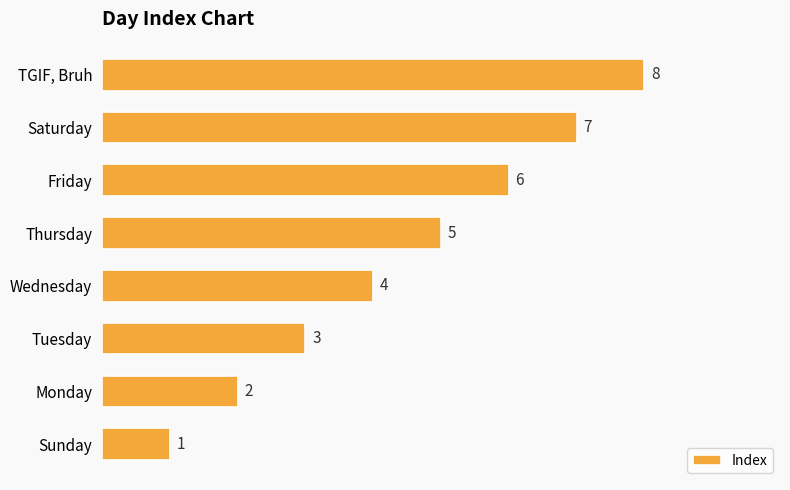

What is the greatest value displayed?

8